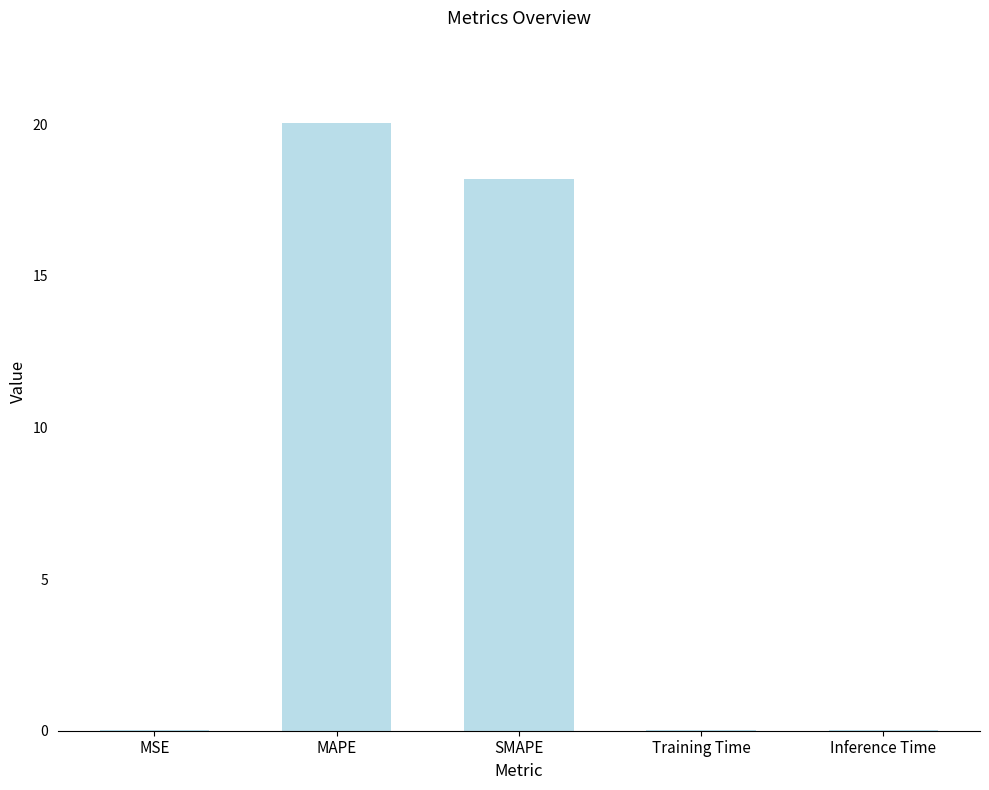

What is the greatest value displayed?

20.0